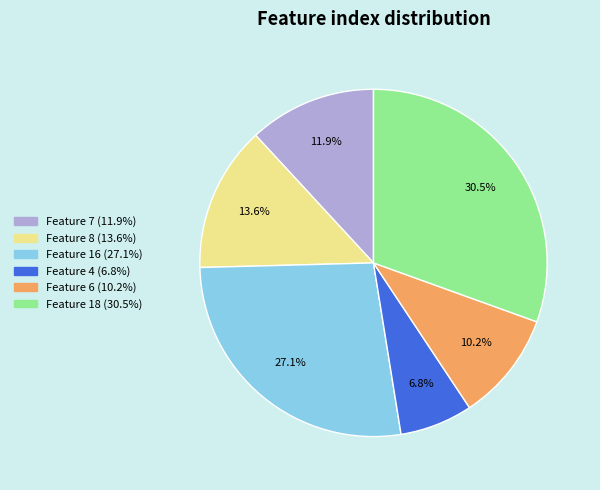

Does Feature 8 represent more than half of the total?

No